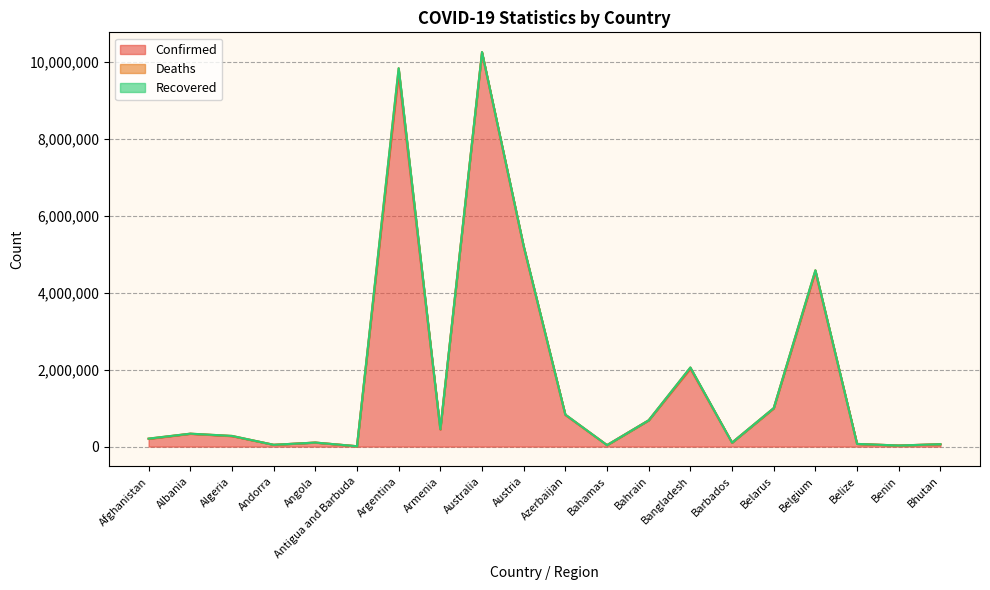

What is the label of the 14th point from the right?

Argentina